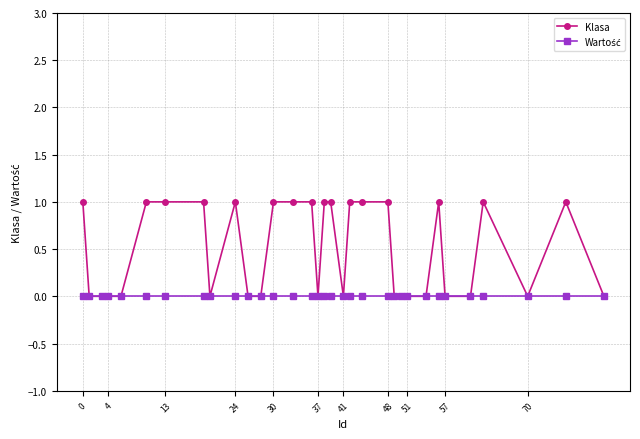

True or false: Klasa has more than 2 interior local peaks.

True